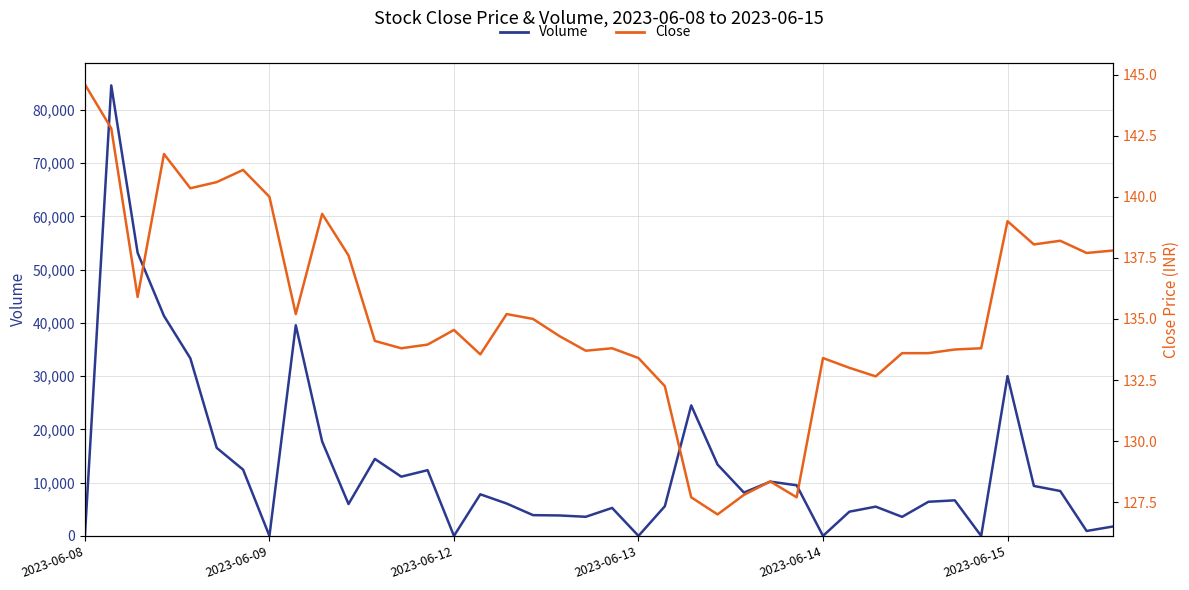

List the series in order of their peak value, highest first.

Volume, Close